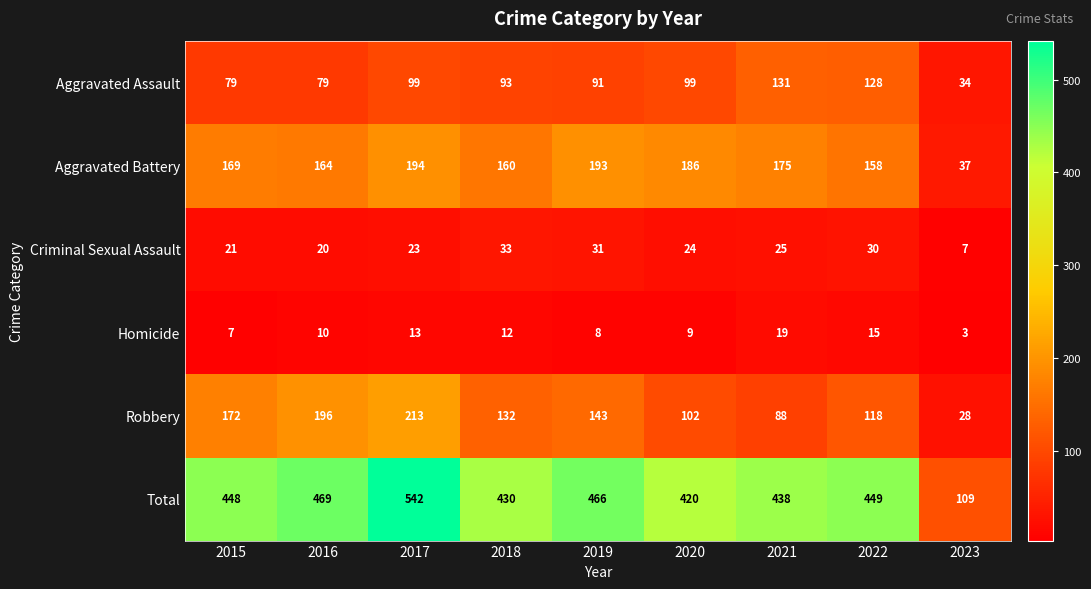

Rank the series at 2021 from lowest to highest value.

Homicide, Criminal Sexual Assault, Robbery, Aggravated Assault, Aggravated Battery, Total